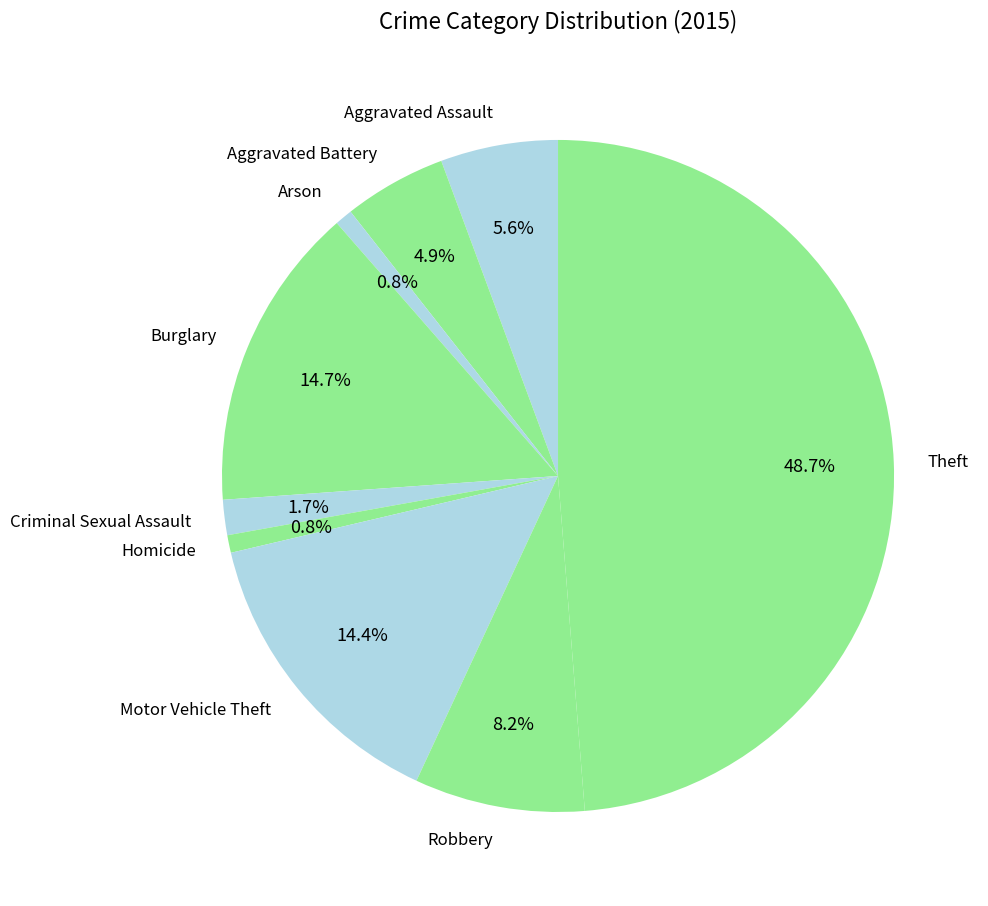

Which category has the biggest portion of the pie?

Theft